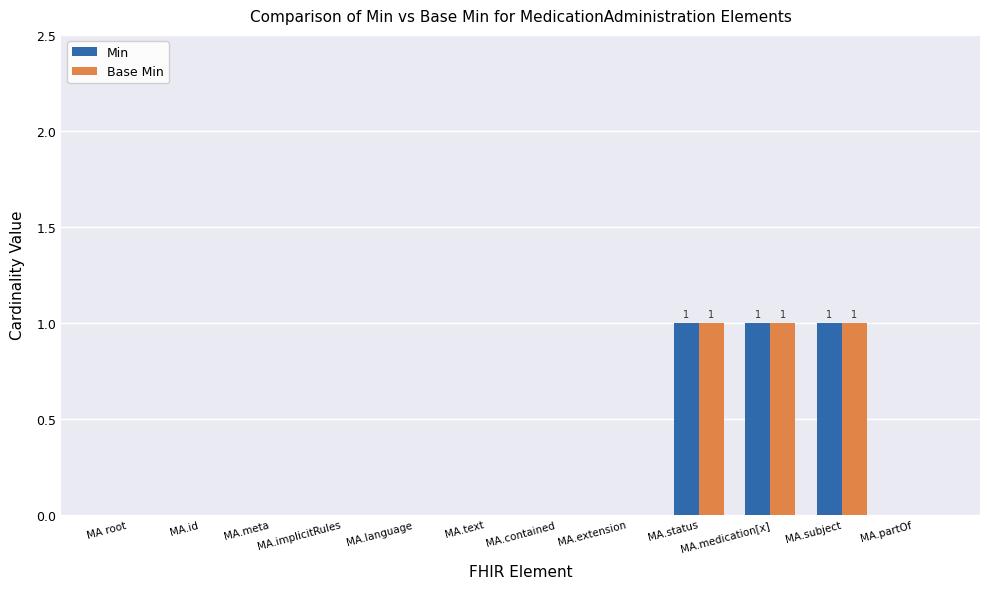

What is the sum of all Min values?

3